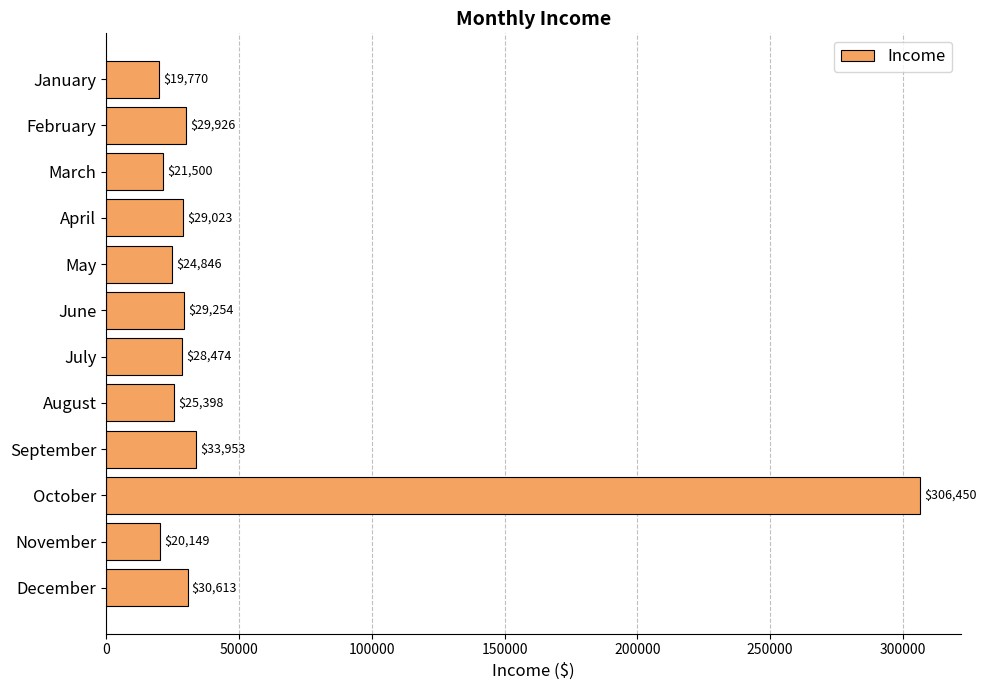

What is the ratio of the value at June to the value at December?

1.0